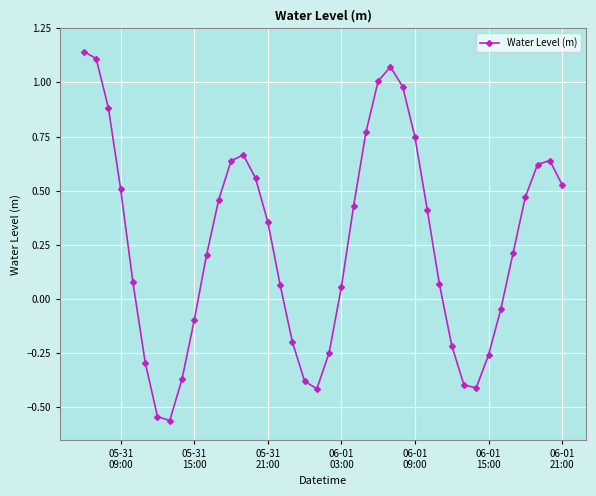

What is the sum of all values?

10.2